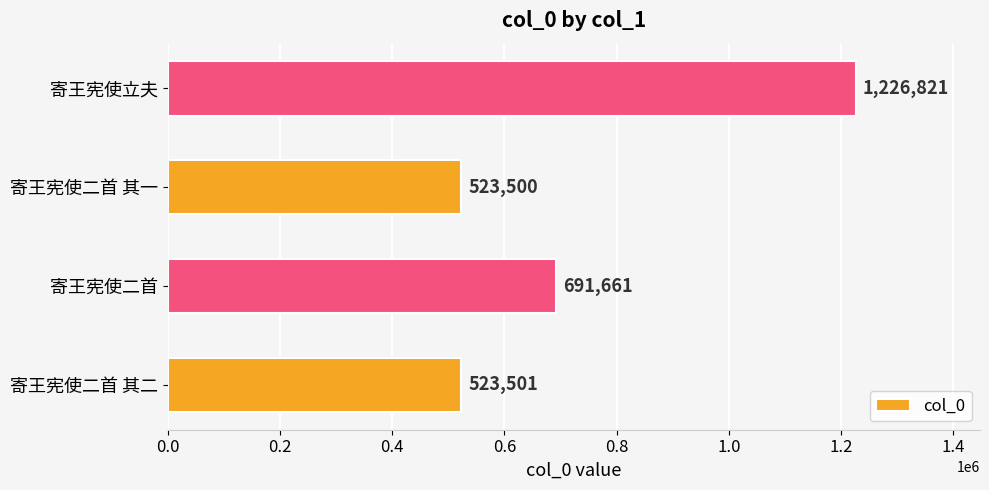

What is the change in value from 寄王宪使二首 to 寄王宪使二首 其一?

-168161